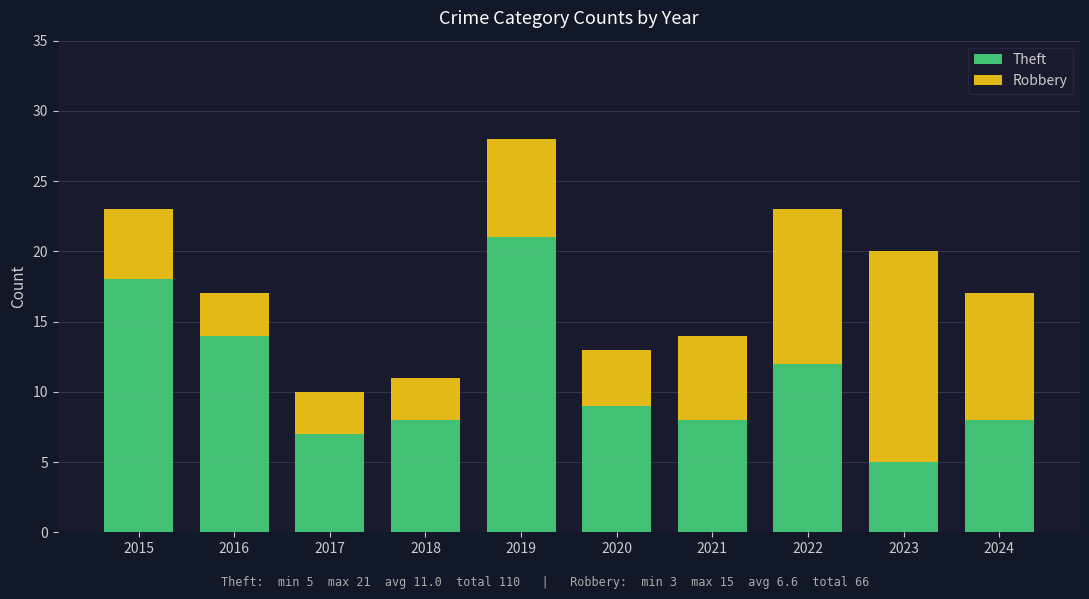

Are the bars grouped side by side (vs. stacked)?

No